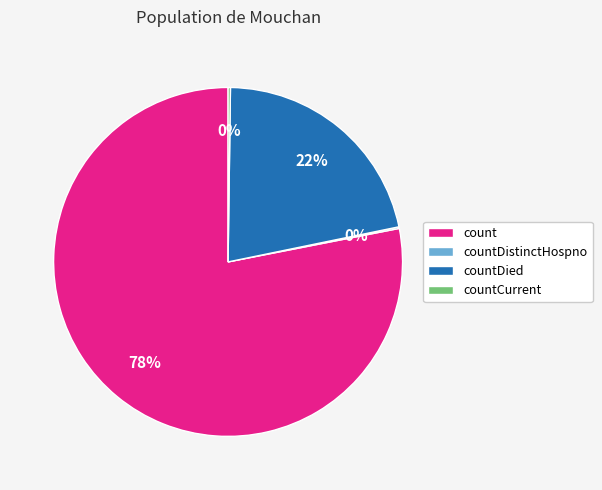

Is it true that count is 78% of the pie?

True